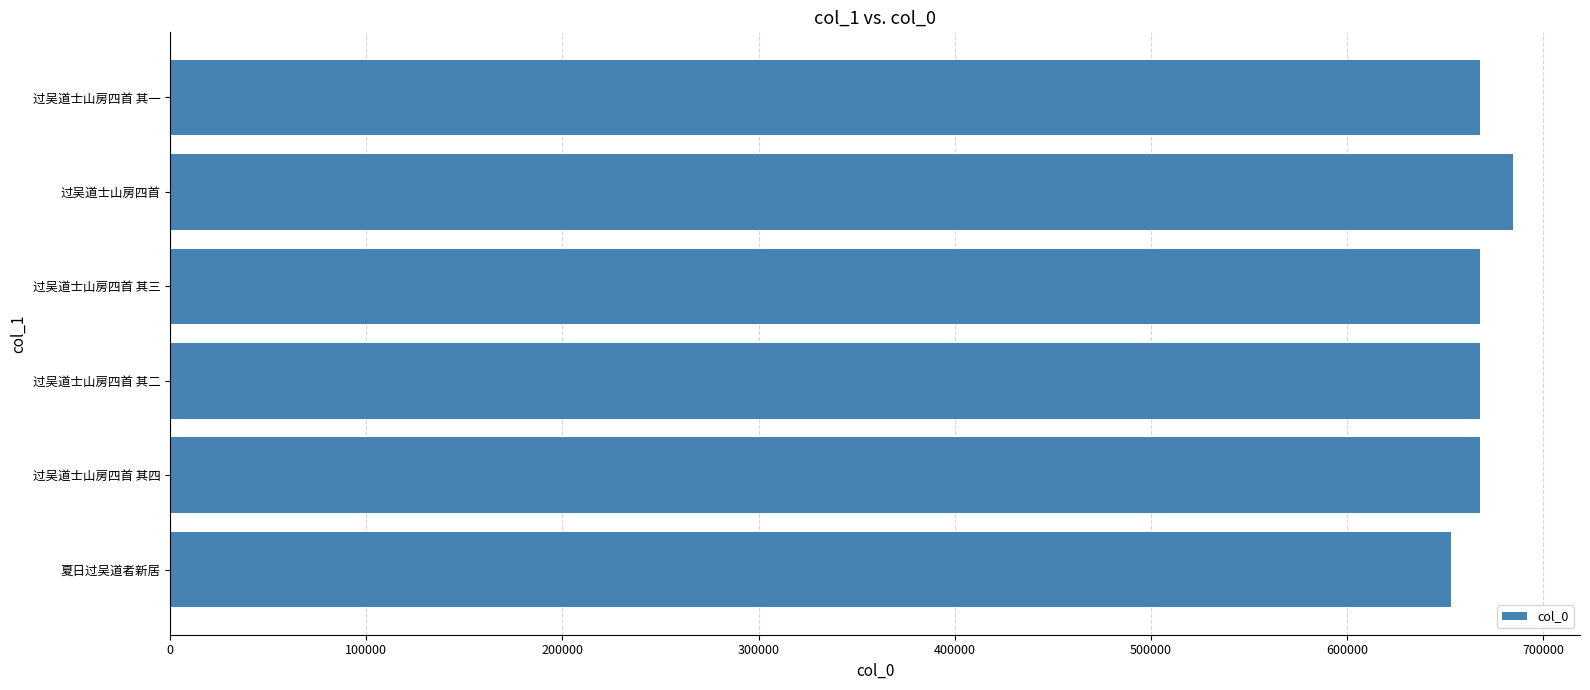

The chart shows a value of 652695 at 夏日过吴道者新居. True or false?

True